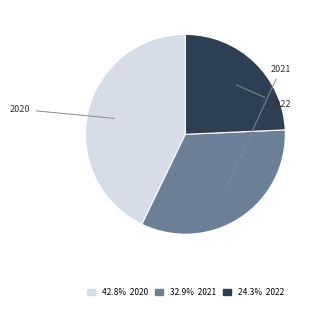

Which category has the biggest portion of the pie?

2020